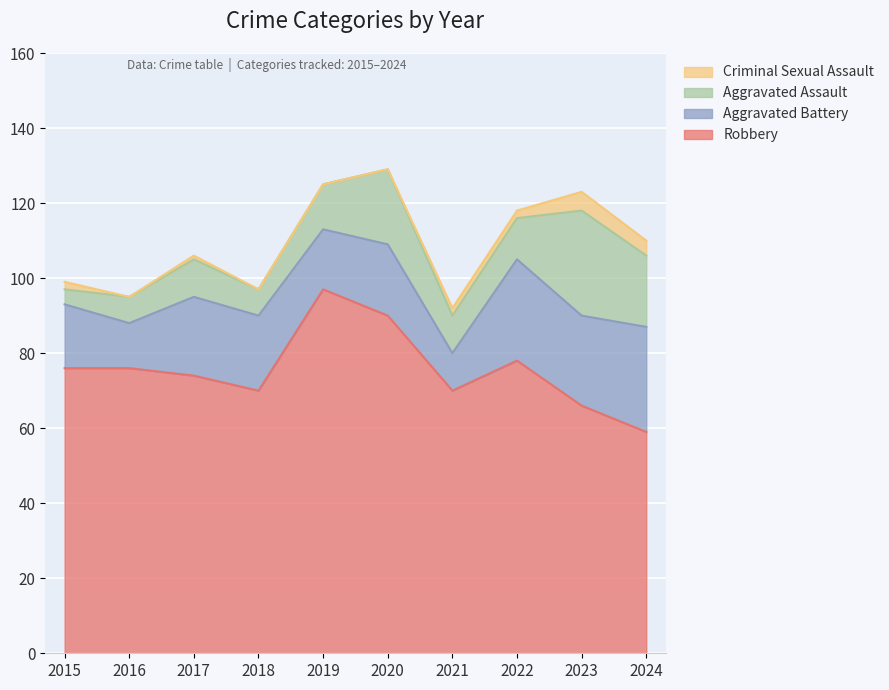

How many lines are shown in the chart?

4